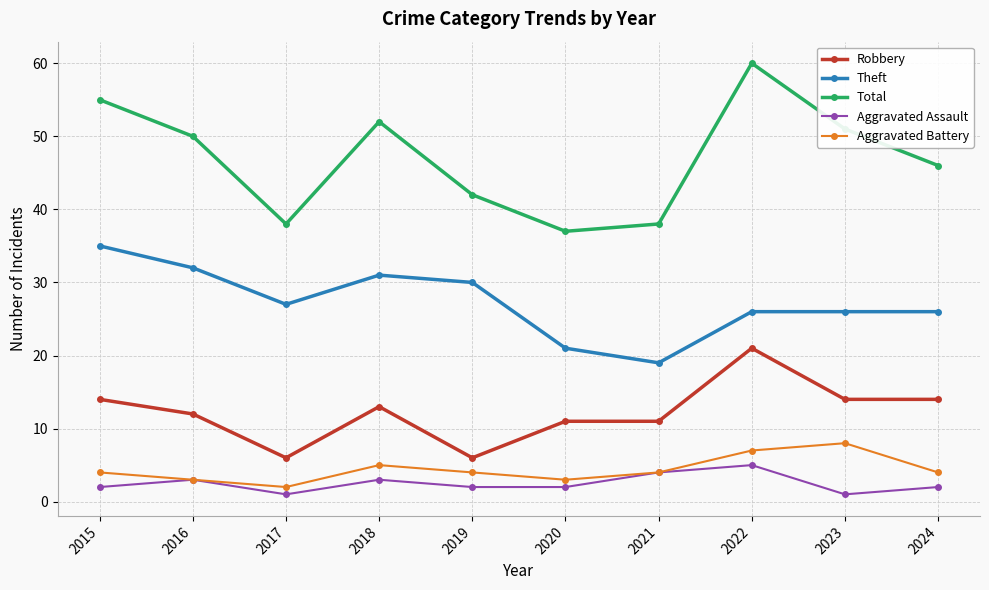

At which label is Theft closest to 27?

2017